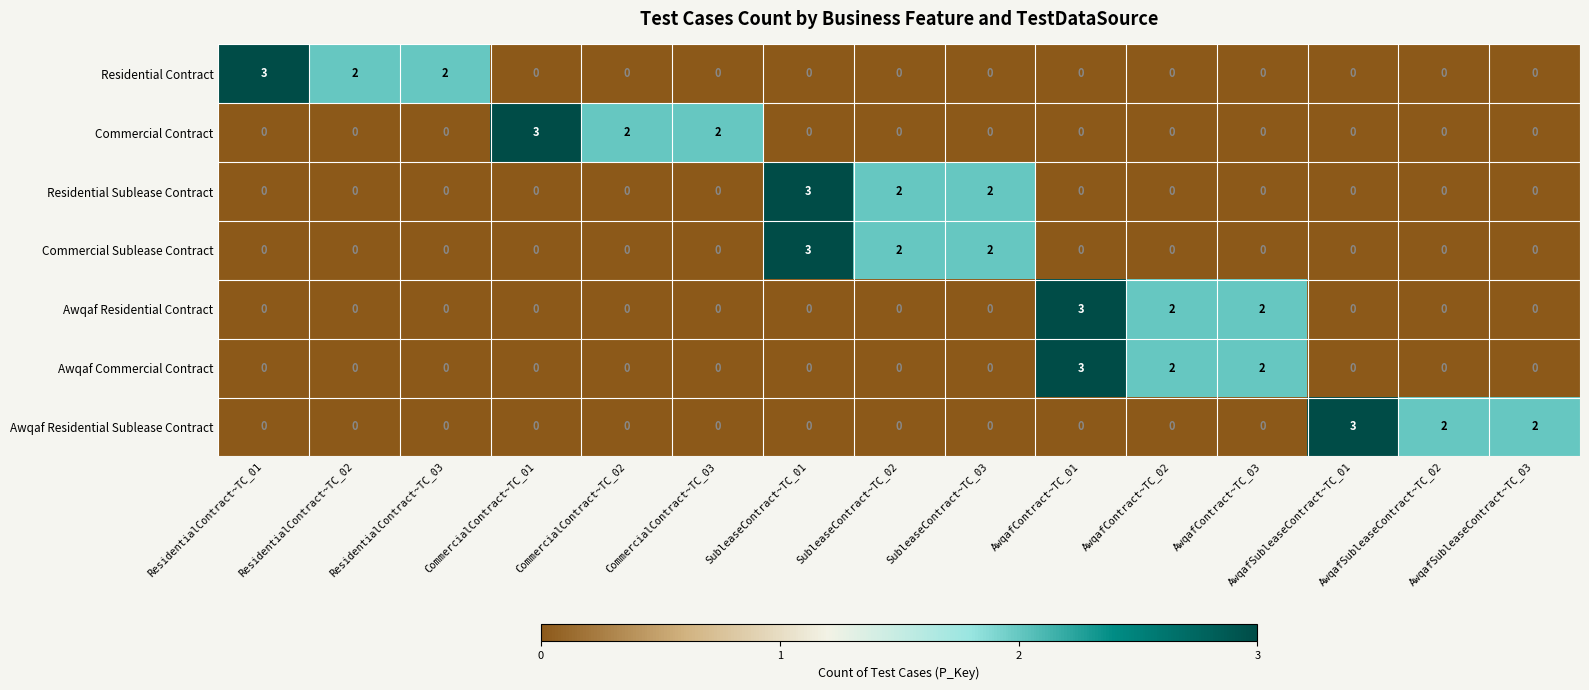

The value of Commercial Sublease Contract at SubleaseContract~TC_03 is 1. True or false?

False